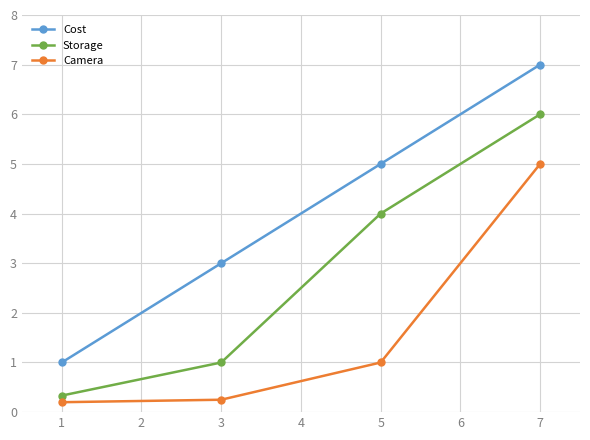

Rank the categories by Cost value from highest to lowest.

7, 5, 3, 1